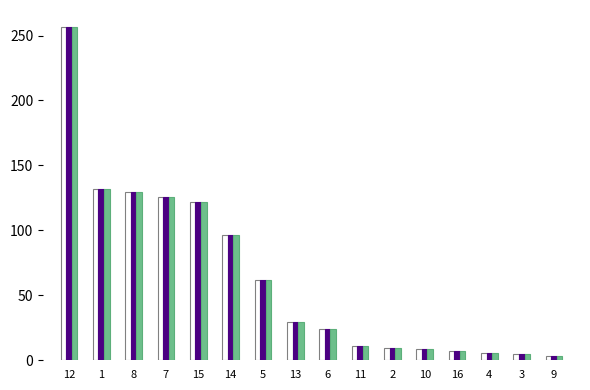

How many categories are shown in the chart?

16